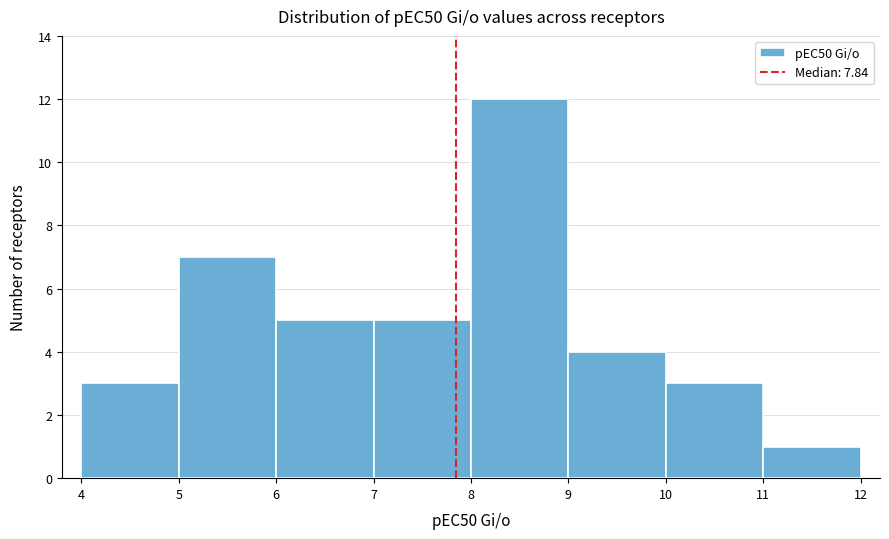

How tall is the bar that spans 7 to 8 on the x-axis? The values are not printed on the chart, so give them approximately, as read against the axis.

5